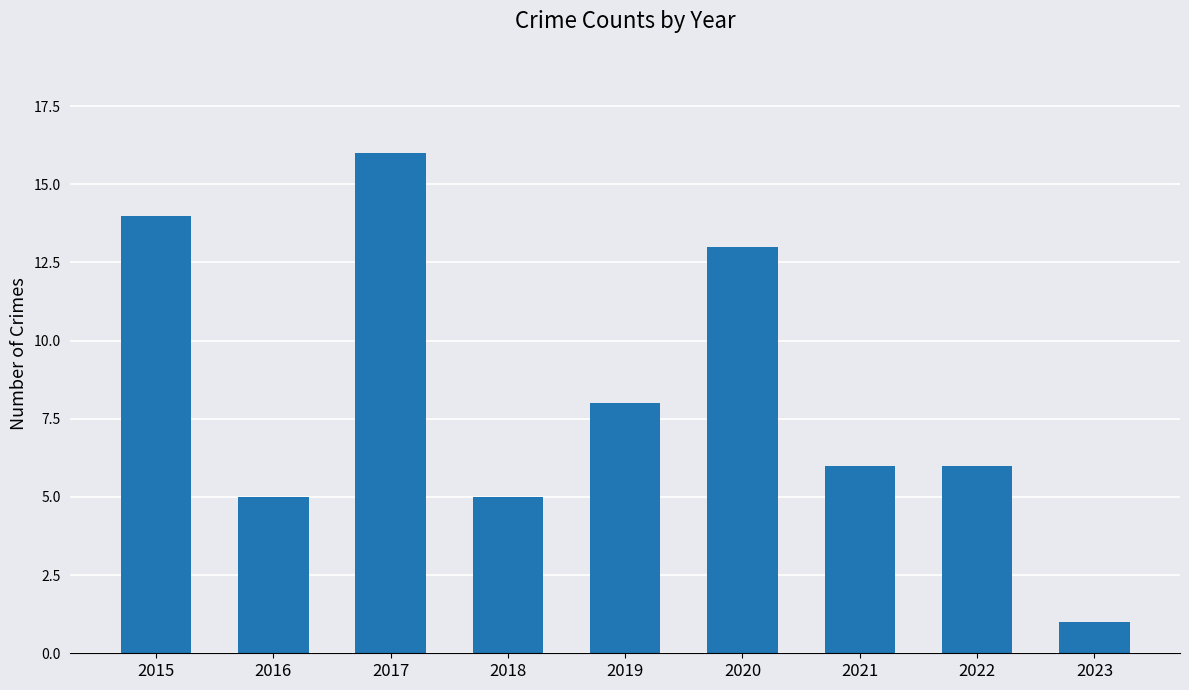

Read the value at 2019.

8